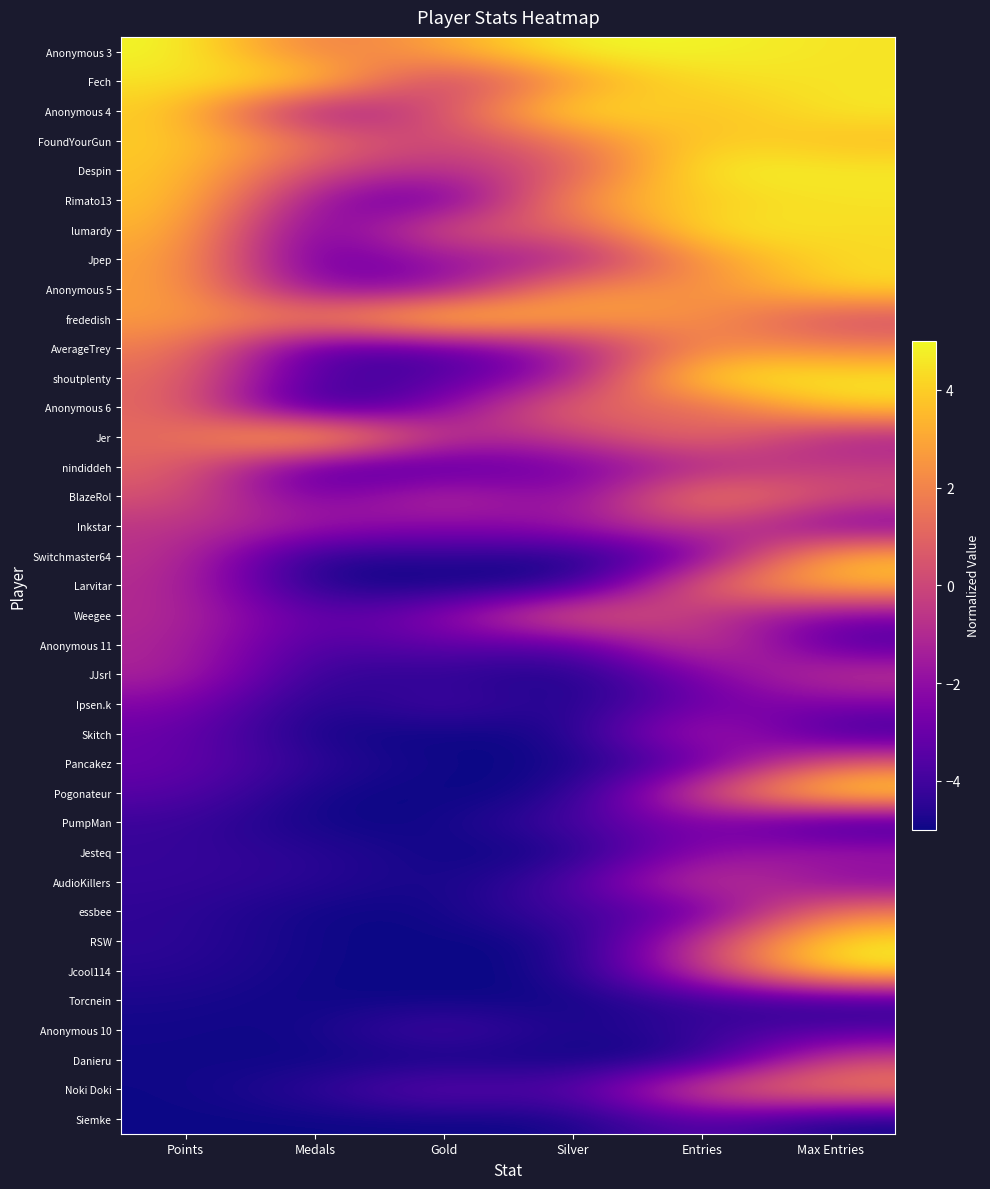

Which category has the highest value across all series?

Points